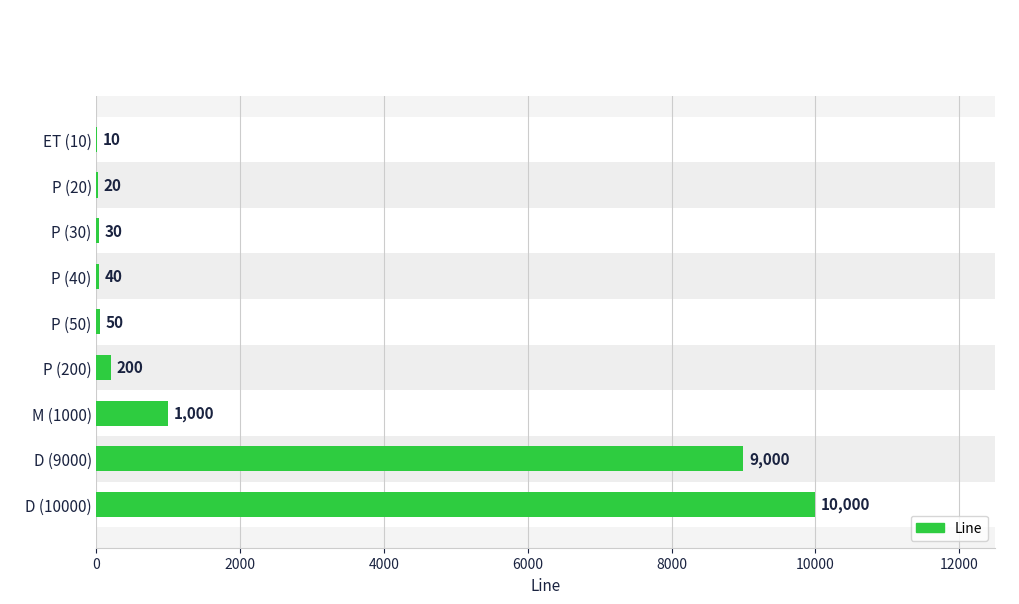

Reading top to bottom, transcribe all the data shown in this chart.

ET (10)=10	P (20)=20	P (30)=30	P (40)=40	P (50)=50	P (200)=200	M (1000)=1000	D (9000)=9000	D (10000)=10000